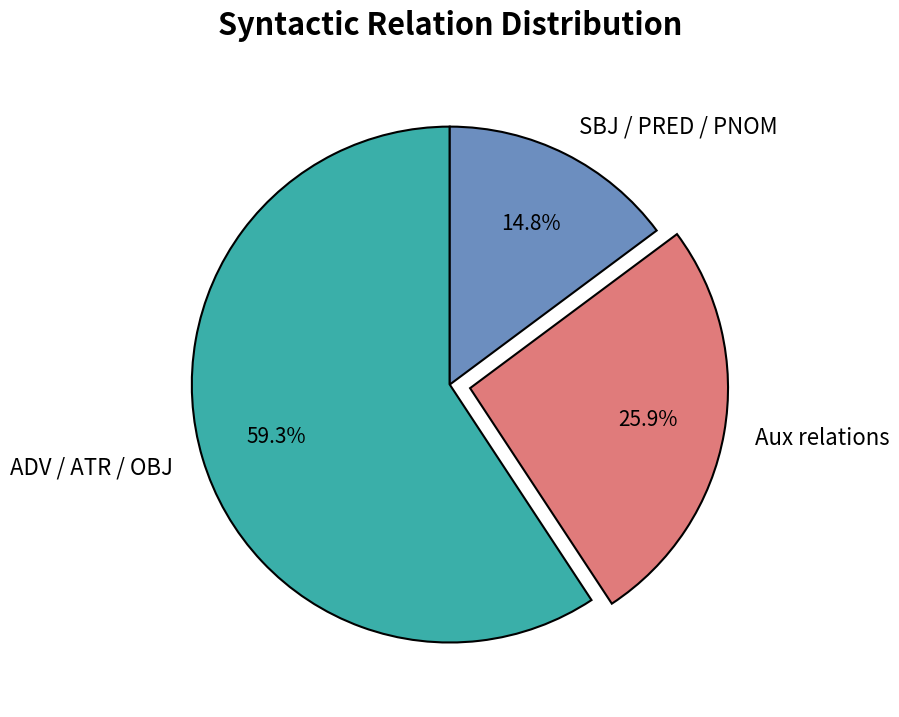

Is there a majority slice in this chart?

Yes